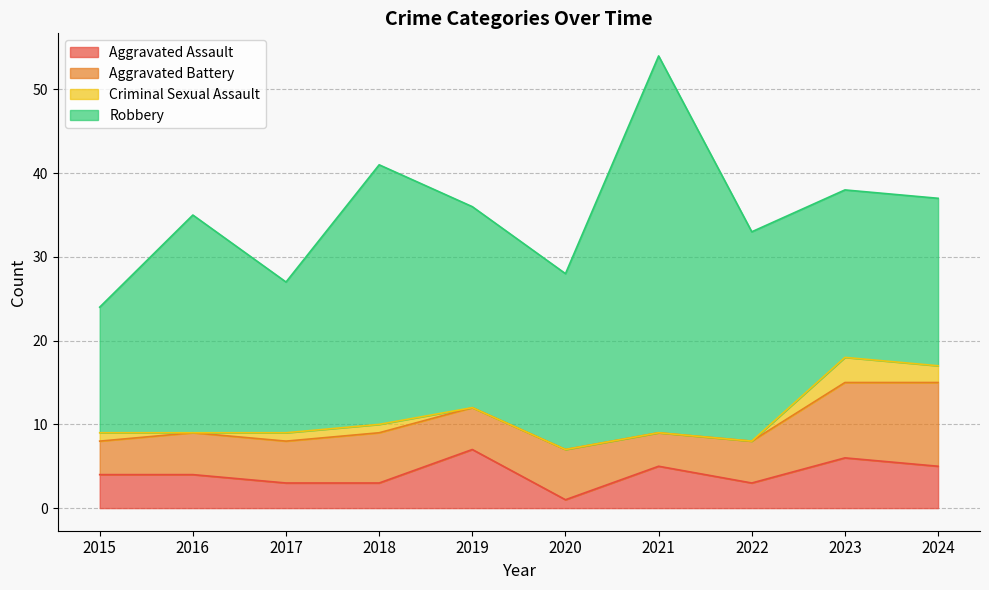

At which category does Criminal Sexual Assault reach its first local valley?

2016